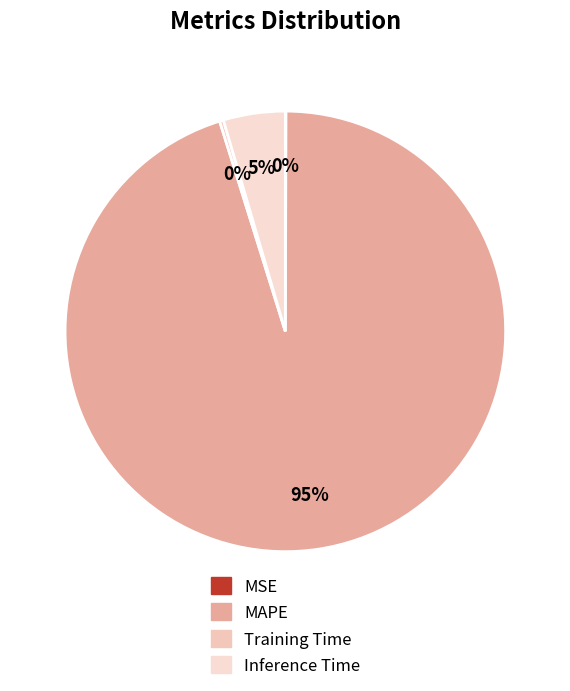

To the nearest percent, what is the combined percentage of Training Time and MAPE?

95%